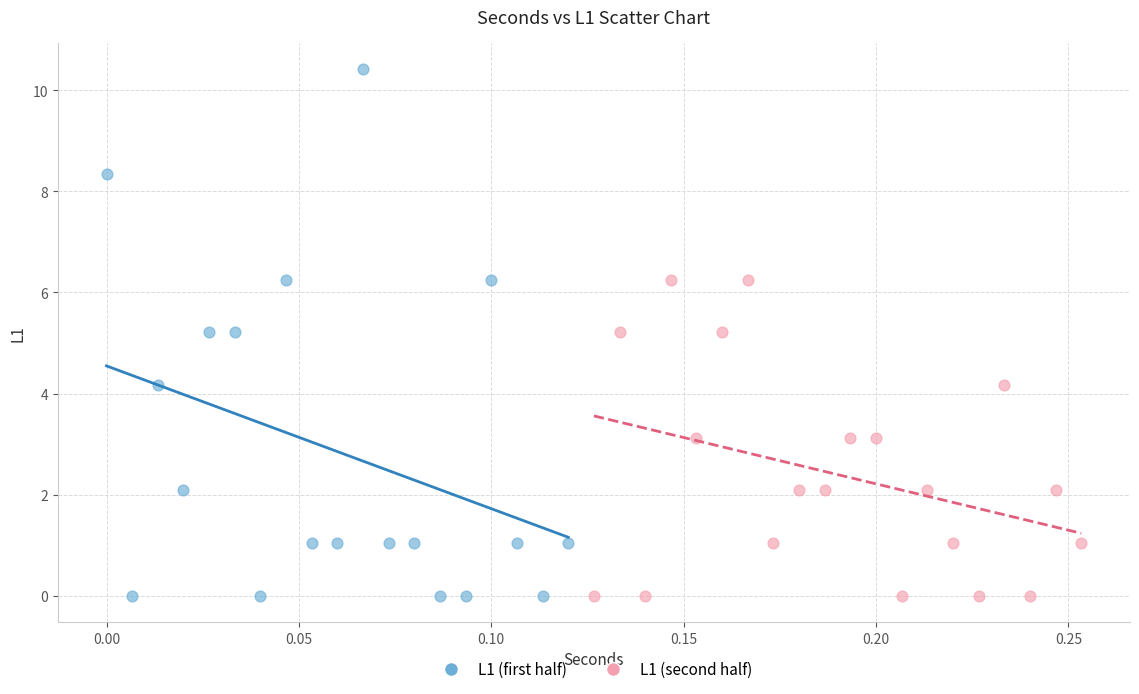

Which series contains the highest Y value?

L1 (first half)